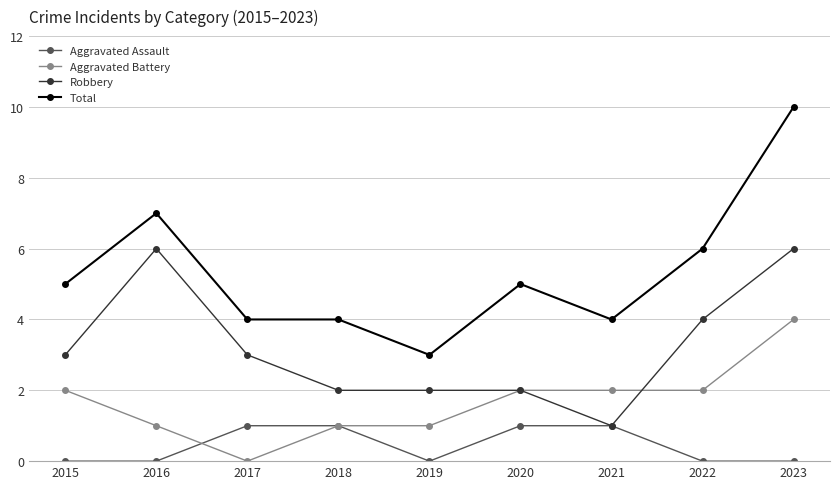

Is the value of Aggravated Battery at 2020 greater than the value of Total at 2021?

No